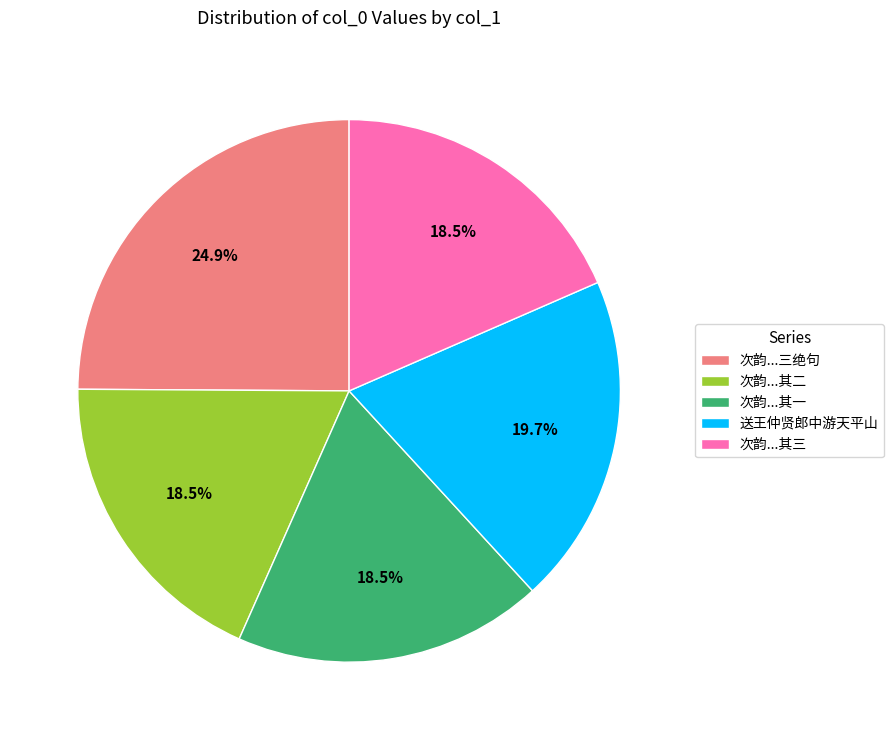

What portion of the pie excludes 送王仲贤郎中游天平山?

80.3%